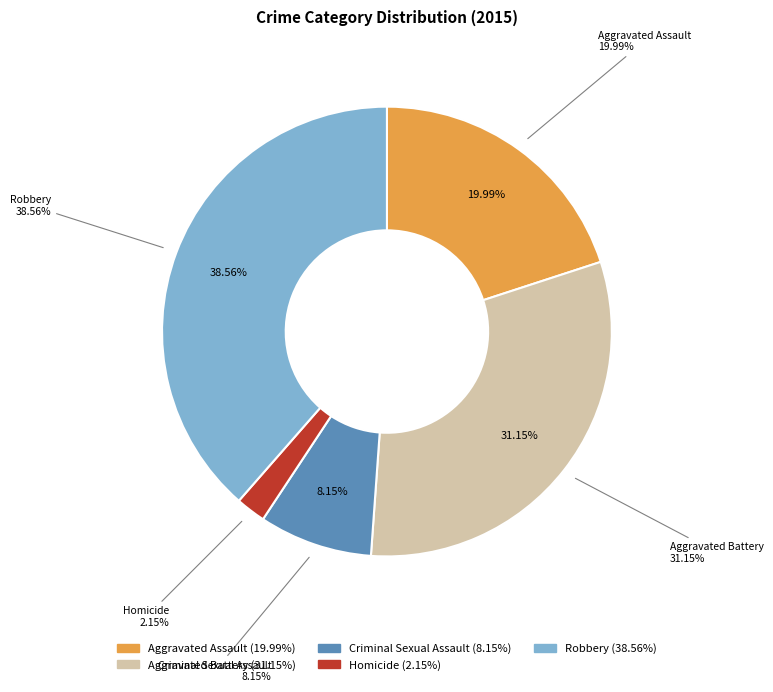

Is it true that Robbery is 32% of the pie?

False